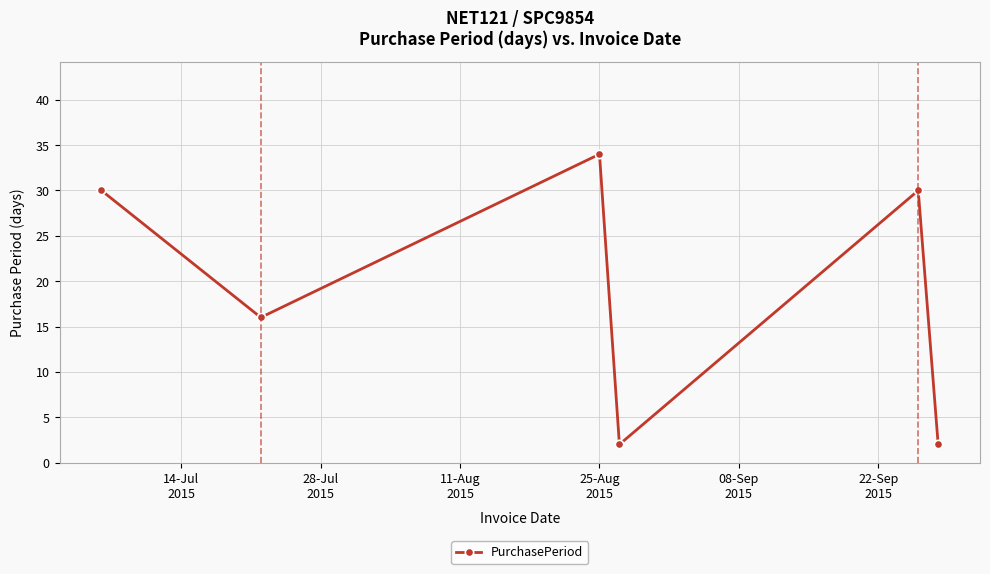

How many interior local peaks (higher than both neighbors) does the data have?

2